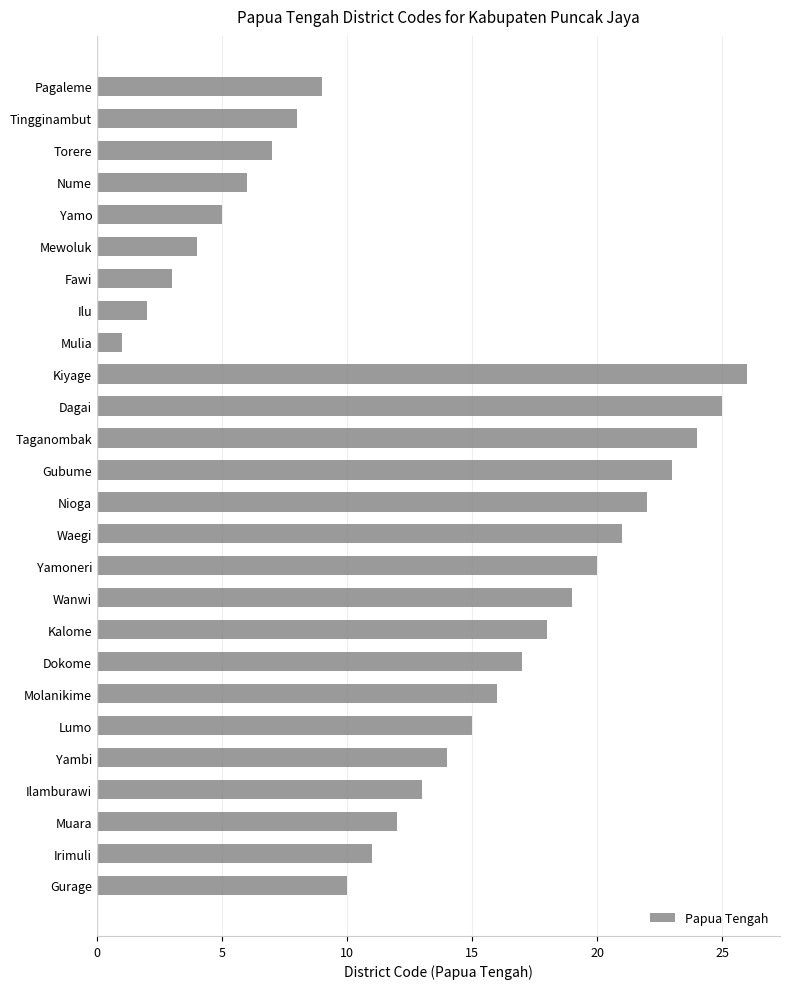

What is the sum of all values?

351